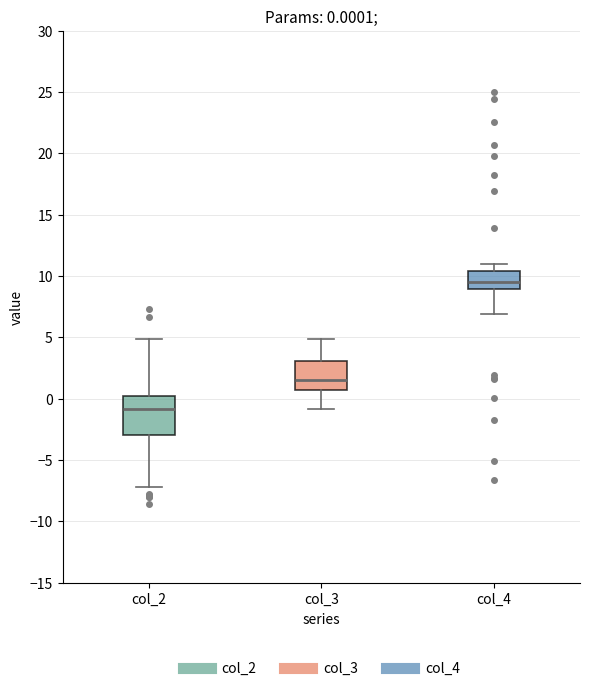

Which box is the tallest, from its lower edge to its upper edge?

col_2